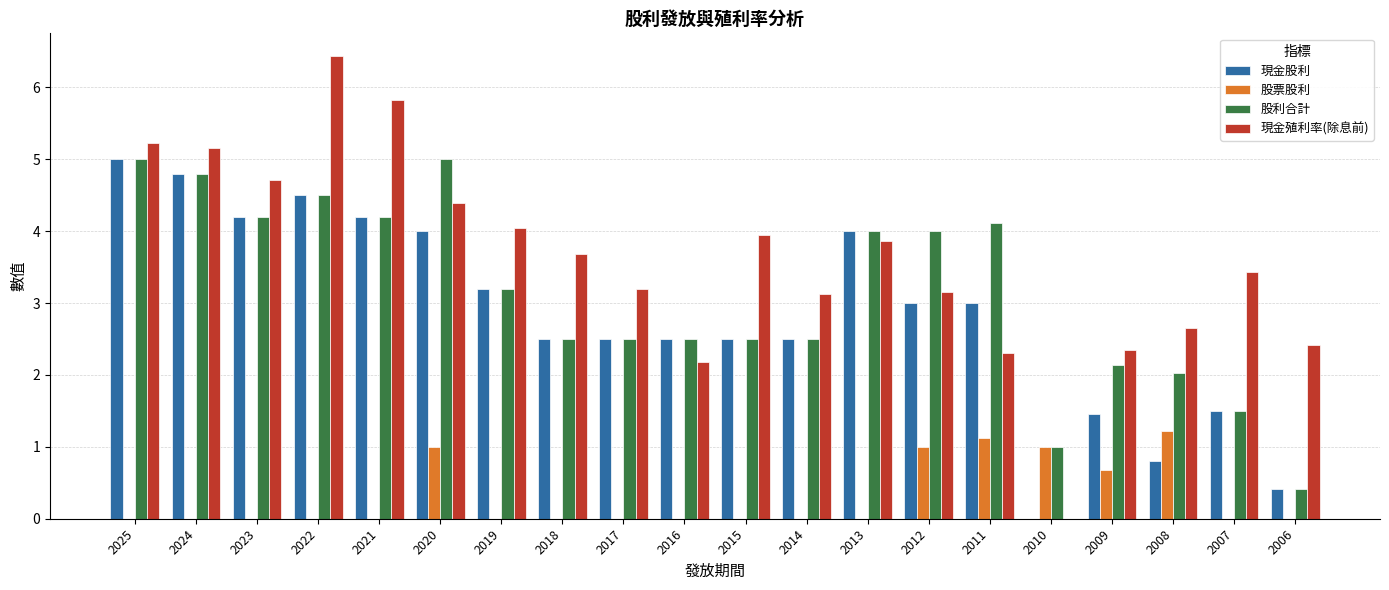

Read the 股利合計 value at 2011.

4.1